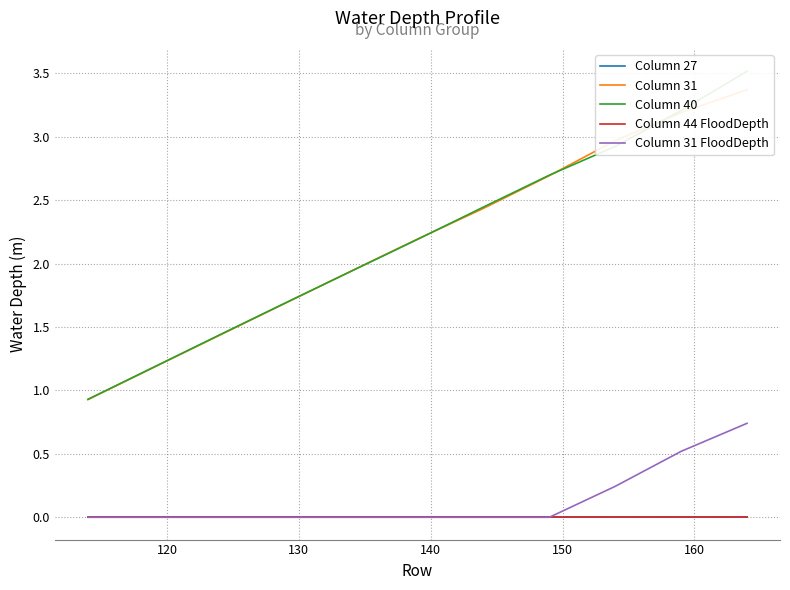

Which series has the largest total across all categories?

Column 40